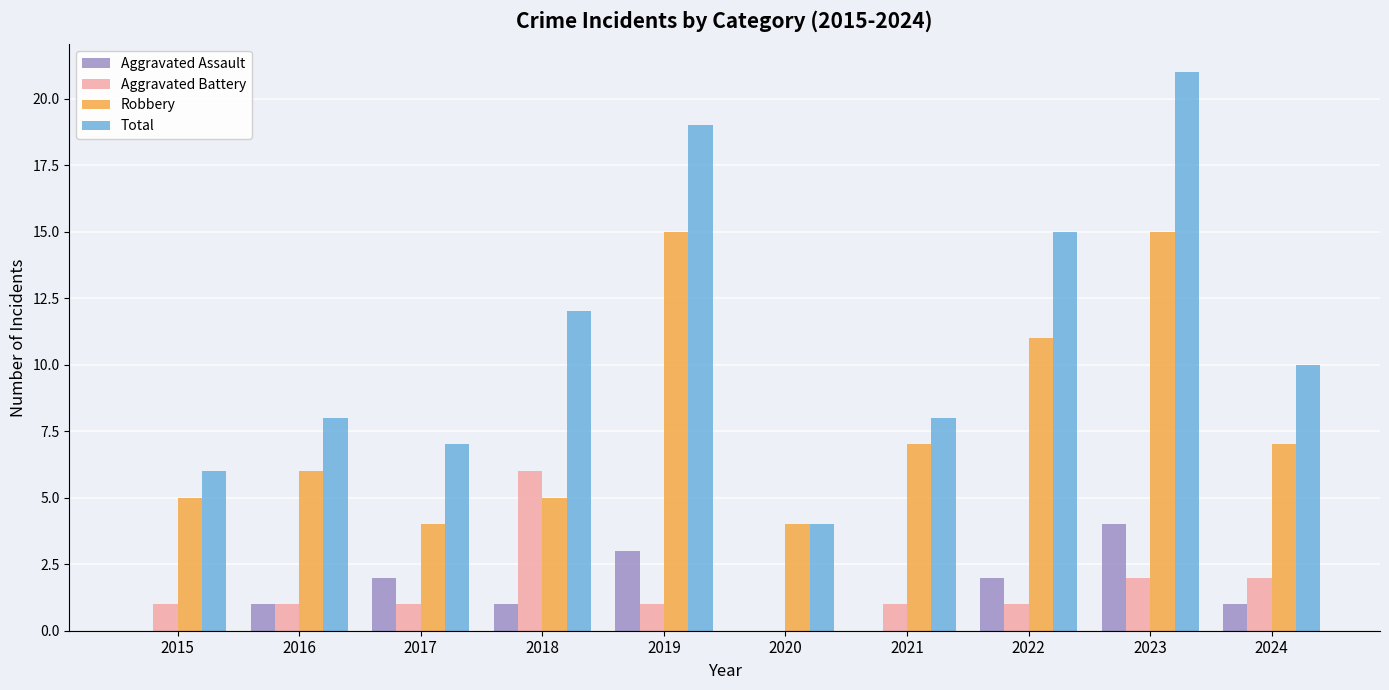

True or false: Total has a value of 21 at 2018.

False